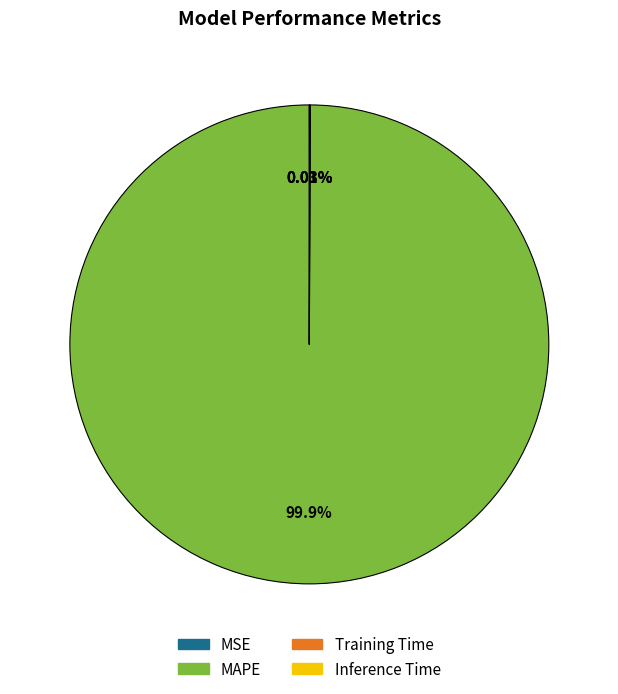

Which category has the biggest portion of the pie?

MAPE